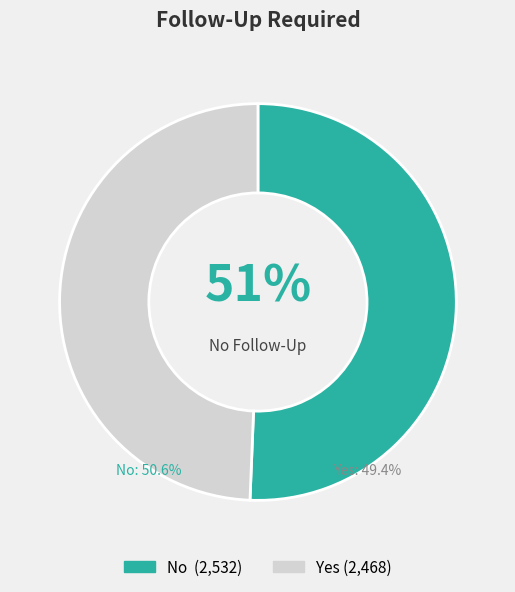

To the nearest percent, what percentage of the pie is No?

51%